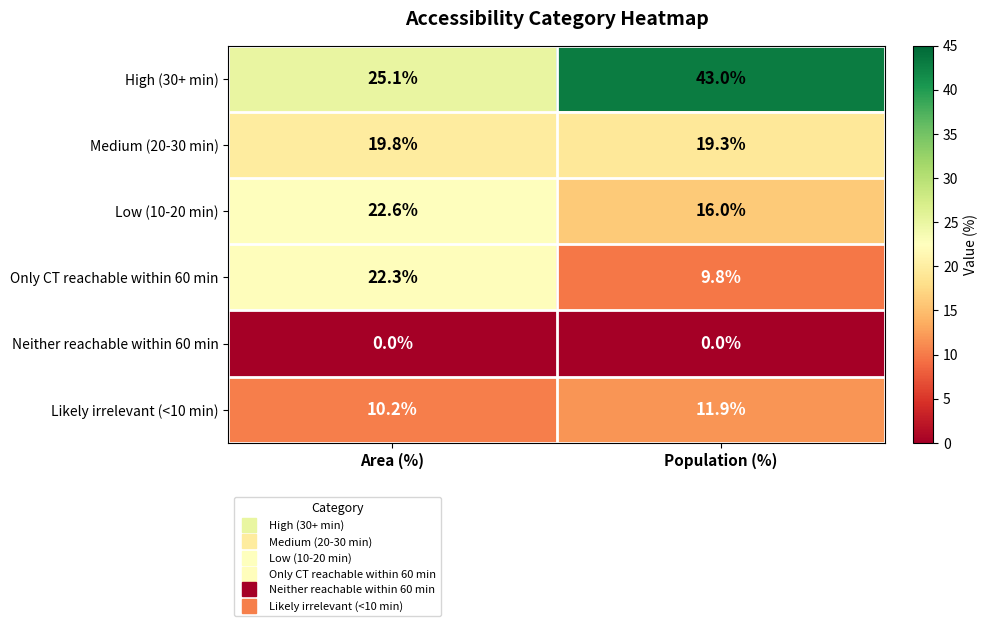

The Medium (20-30 min) series shows 19.3 at Population (%). True or false?

True